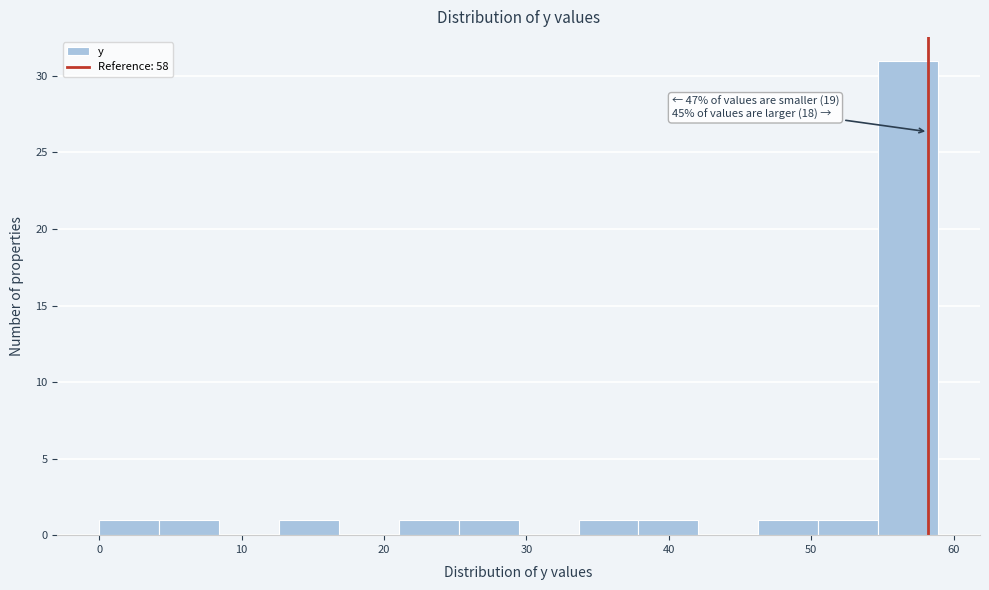

Which range on the x-axis has the tallest bar?

55 to 59